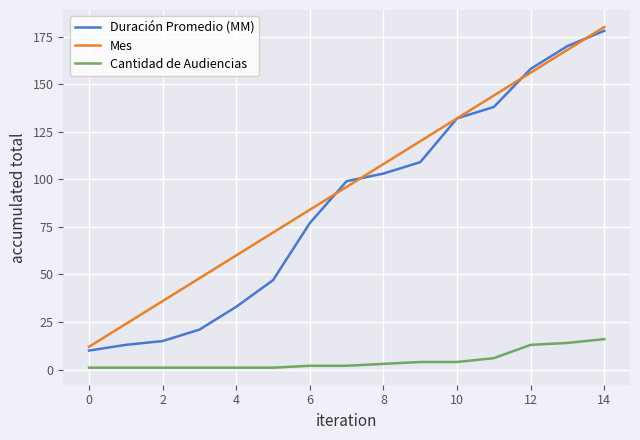

True or false: Cantidad de Audiencias and Duración Promedio (MM) cross at least once.

False